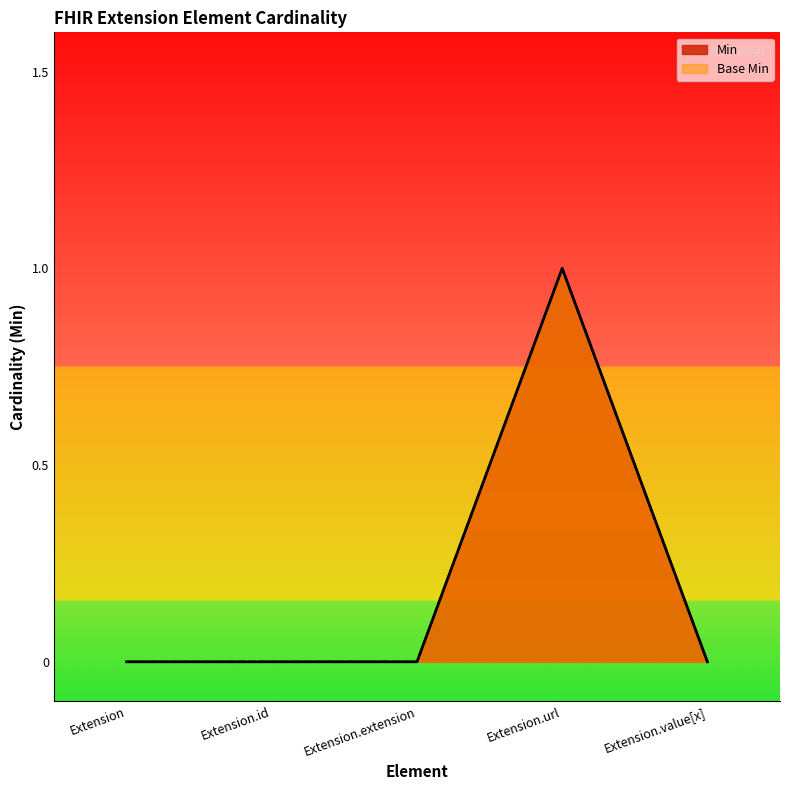

At which label does Base Min reach its peak?

Extension.url